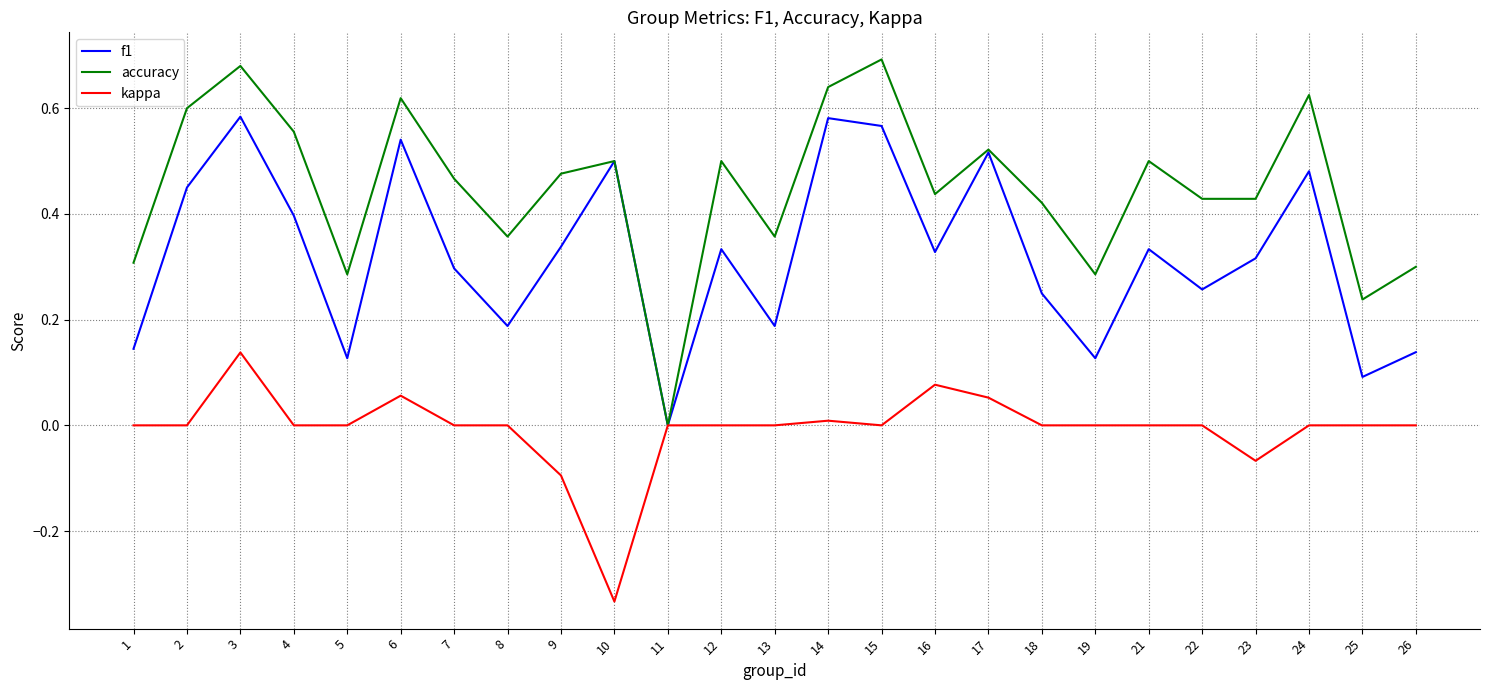

How many lines are shown in the chart?

3